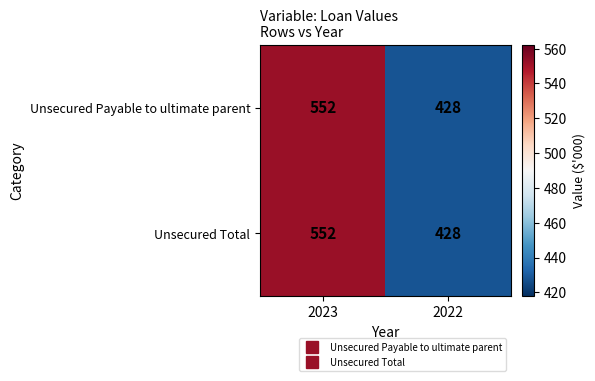

List the labels in order of Unsecured Total value, smallest first.

2022, 2023